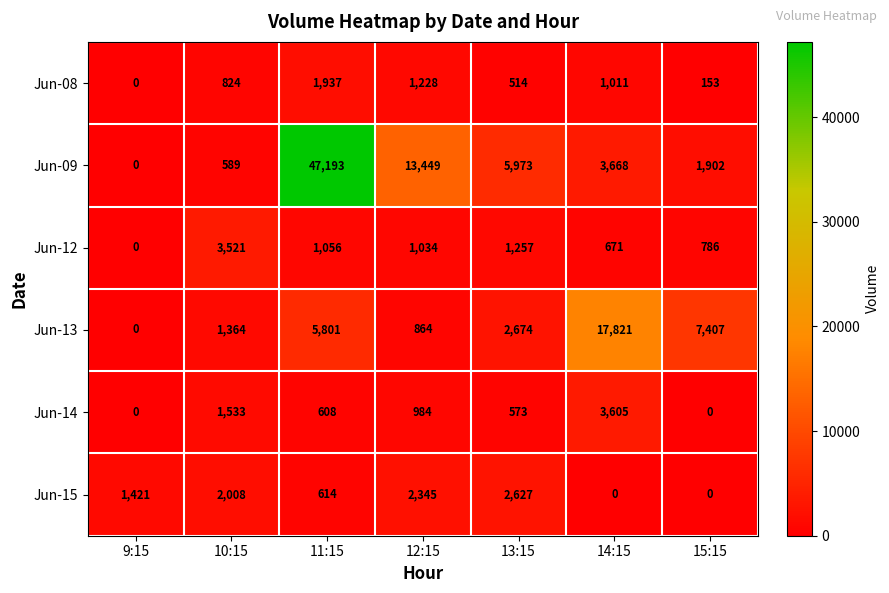

Rank the series by their maximum value, from highest to lowest.

Jun-09, Jun-13, Jun-14, Jun-12, Jun-15, Jun-08